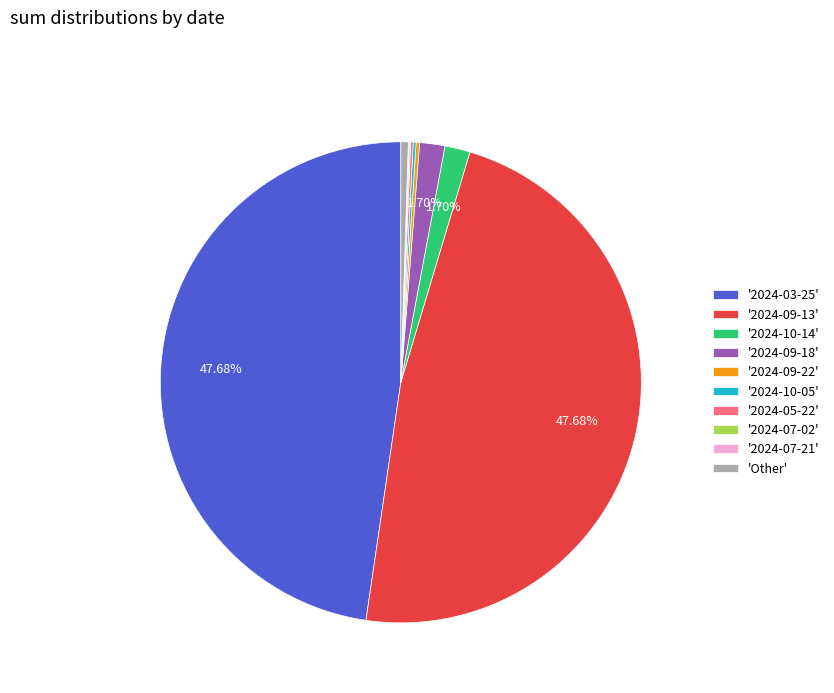

Is there a majority slice in this chart?

No